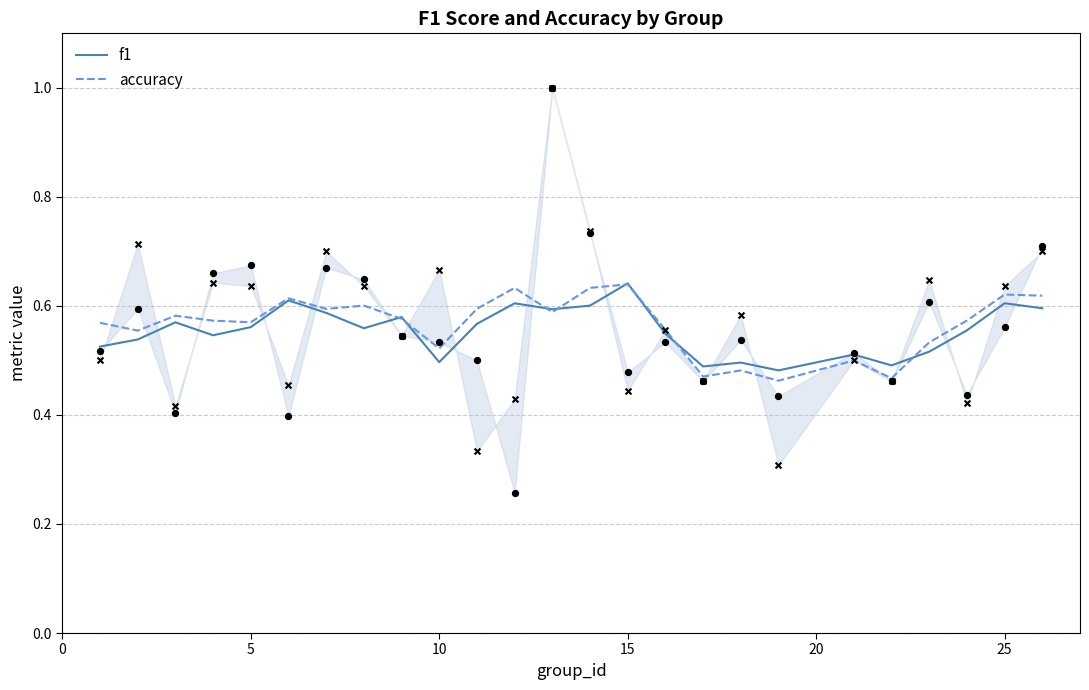

Is it true that f1 equals 0.6 at 25?

True